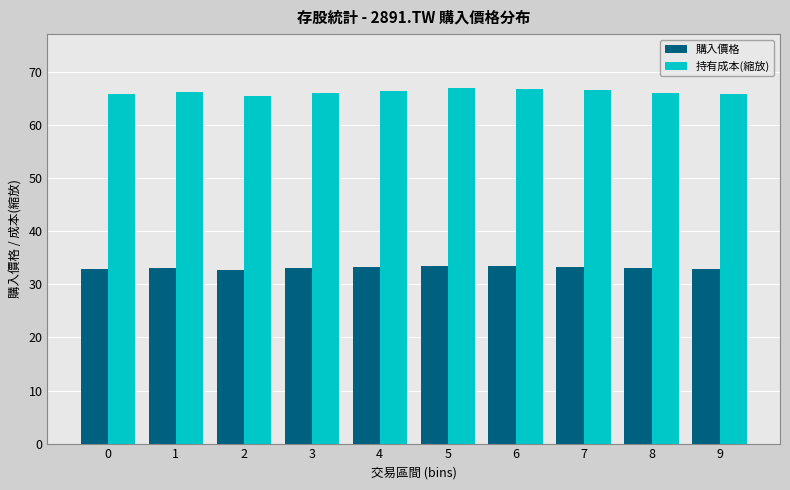

What is the highest value of the 購入價格 series?

33.5